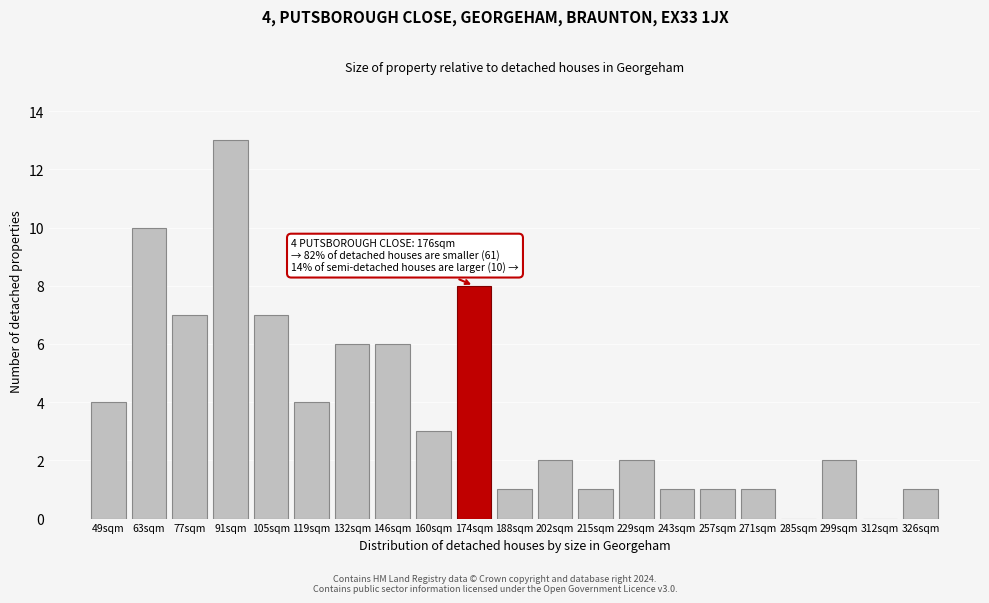

Reading left to right, what are all the values shown in this chart?

49sqm=4	63sqm=10	77sqm=7	91sqm=13	105sqm=7	119sqm=4	132sqm=6	146sqm=6	160sqm=3	174sqm=8	188sqm=1	202sqm=2	215sqm=1	229sqm=2	243sqm=1	257sqm=1	271sqm=1	285sqm=0	299sqm=2	312sqm=0	326sqm=1